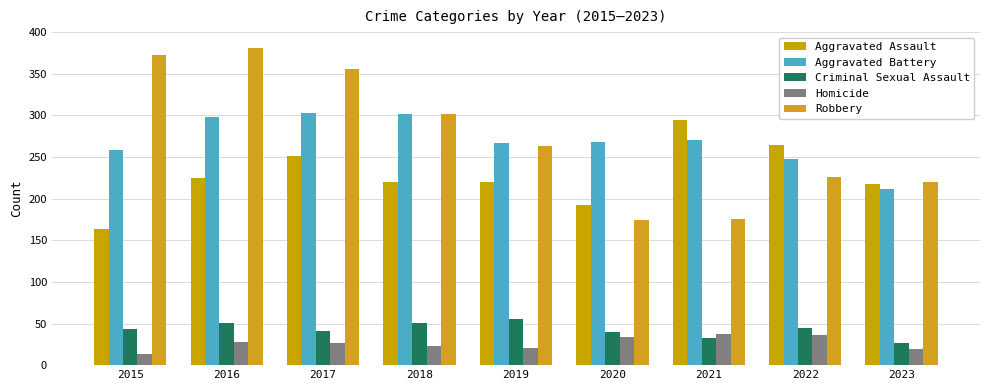

At which label does Aggravated Assault reach its minimum?

2015